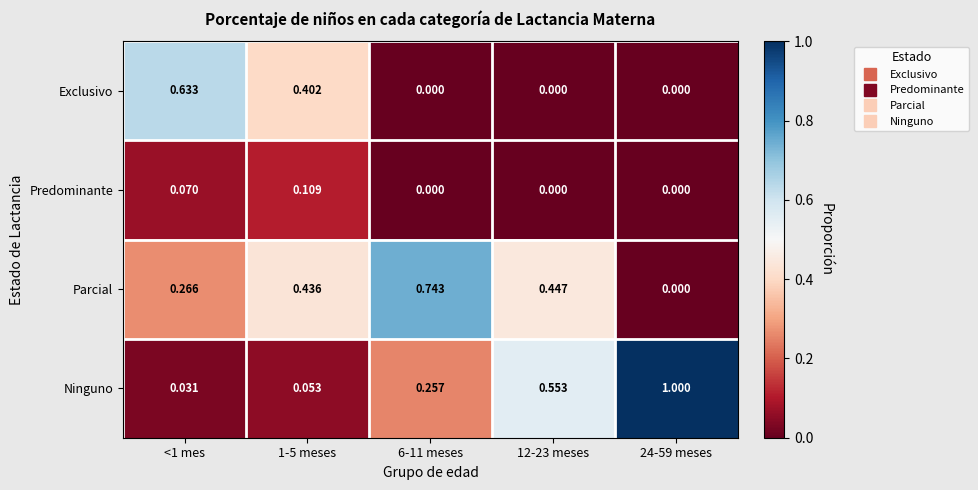

Which series has the largest total across all categories?

Ninguno